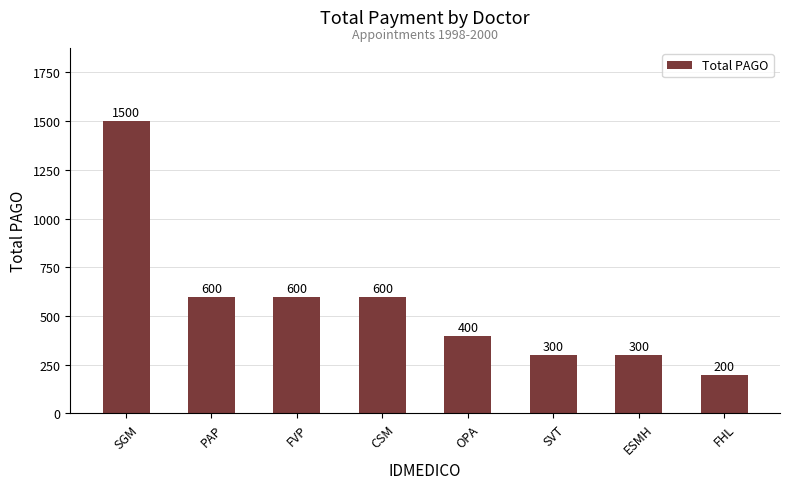

What is the minimum value shown in the chart?

200